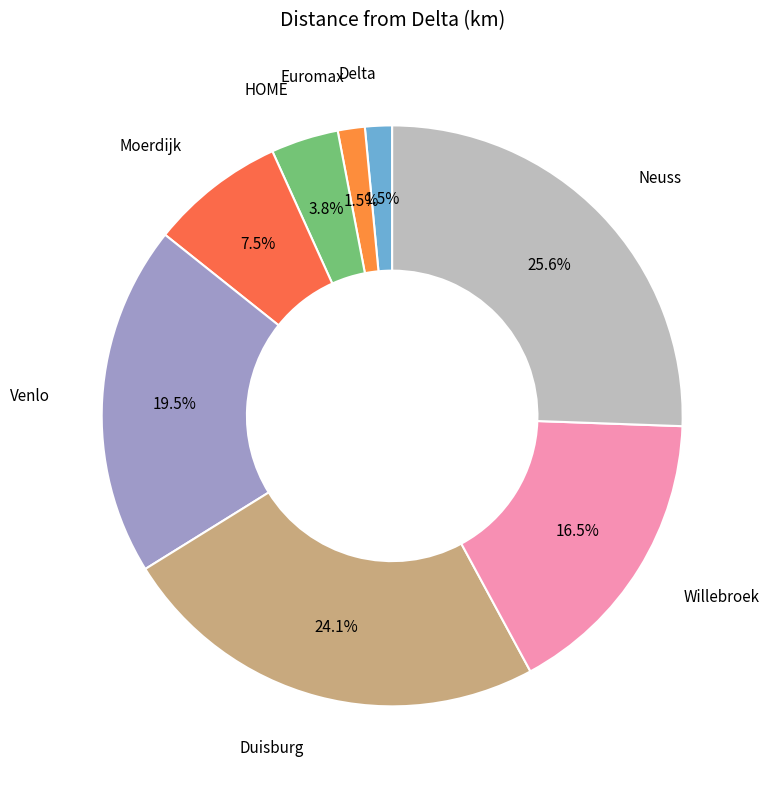

How many segments does this pie chart have?

8